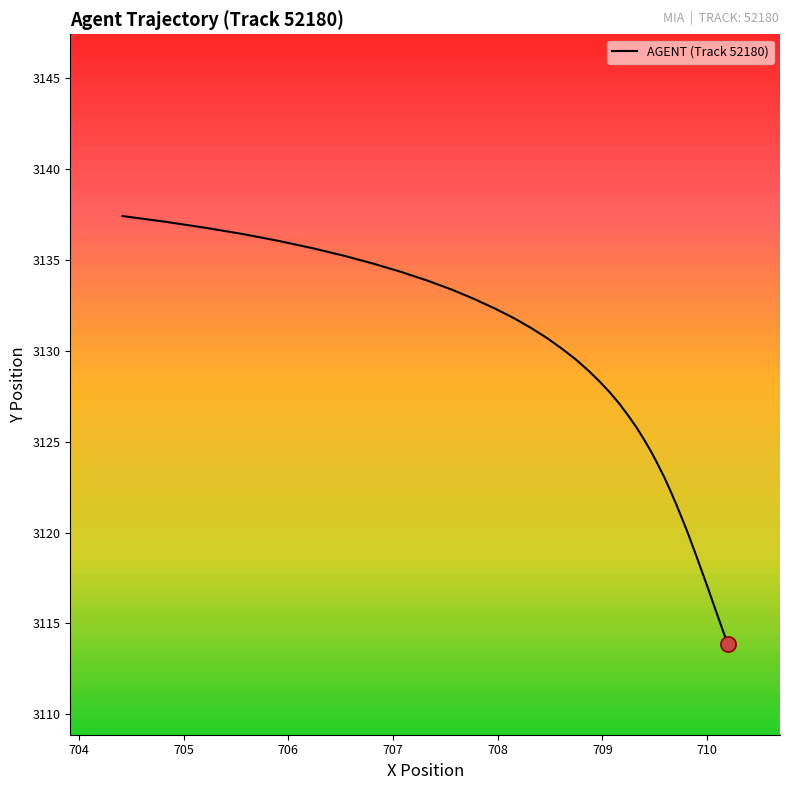

What is the minimum value shown in the chart?

3113.9